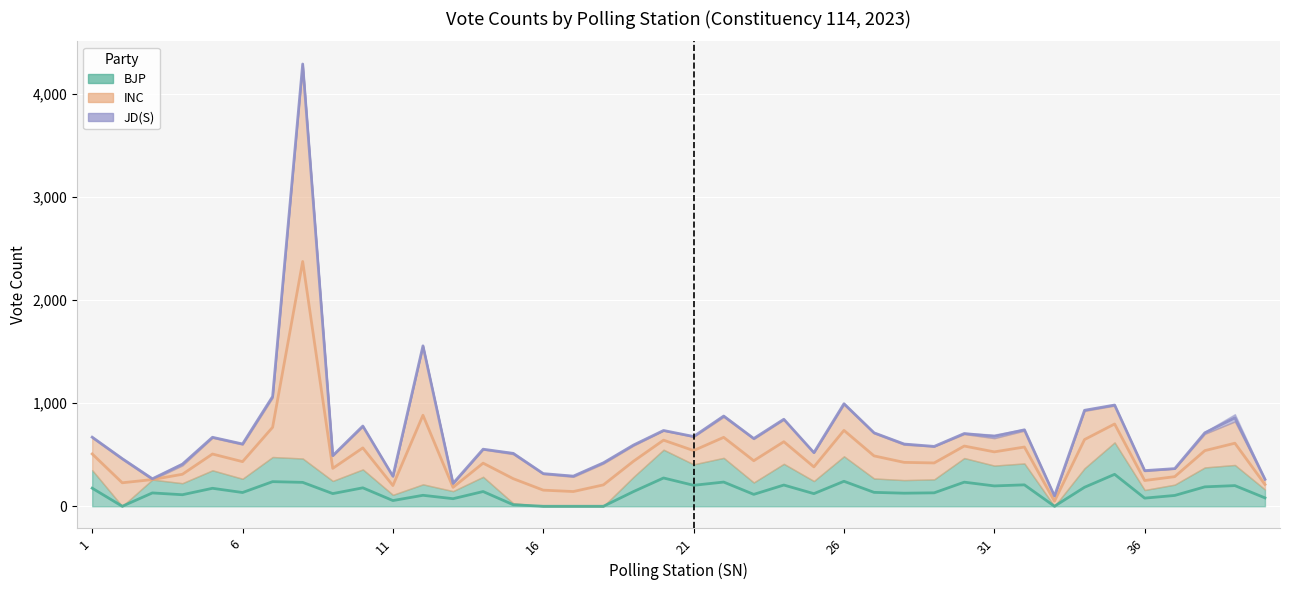

Rank the series by their maximum value, from lowest to highest.

JD(S), BJP, INC